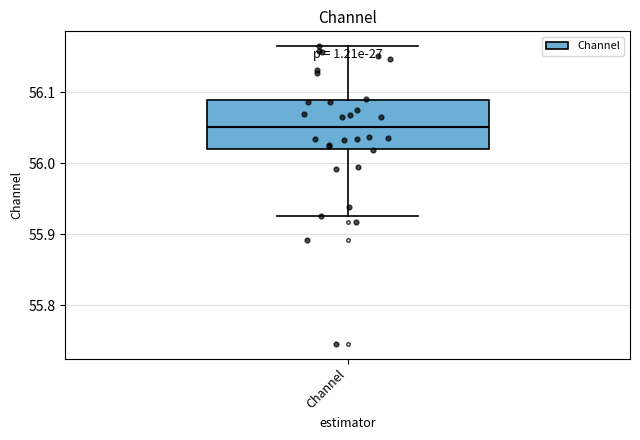

Where does the median line of the box for Channel sit on the y-axis? The values are not printed on the chart, so give them approximately, as read against the axis.

56.05